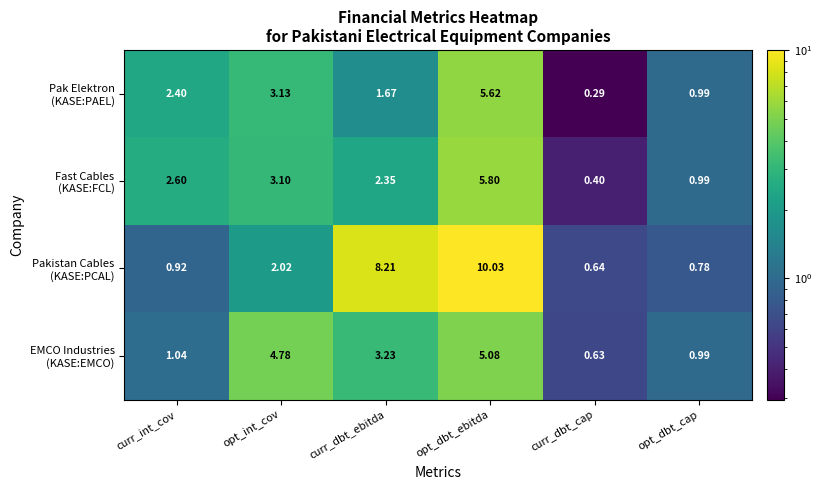

How many series are shown in this chart?

4